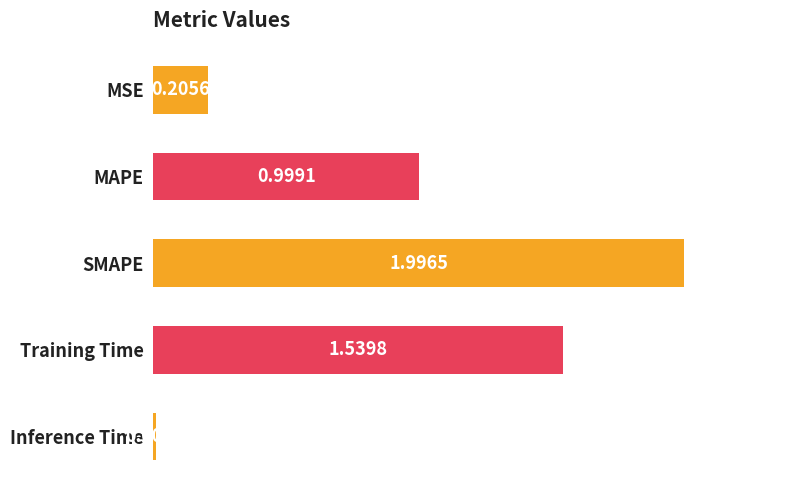

What is the label of the 5th bar from the top?

Inference Time